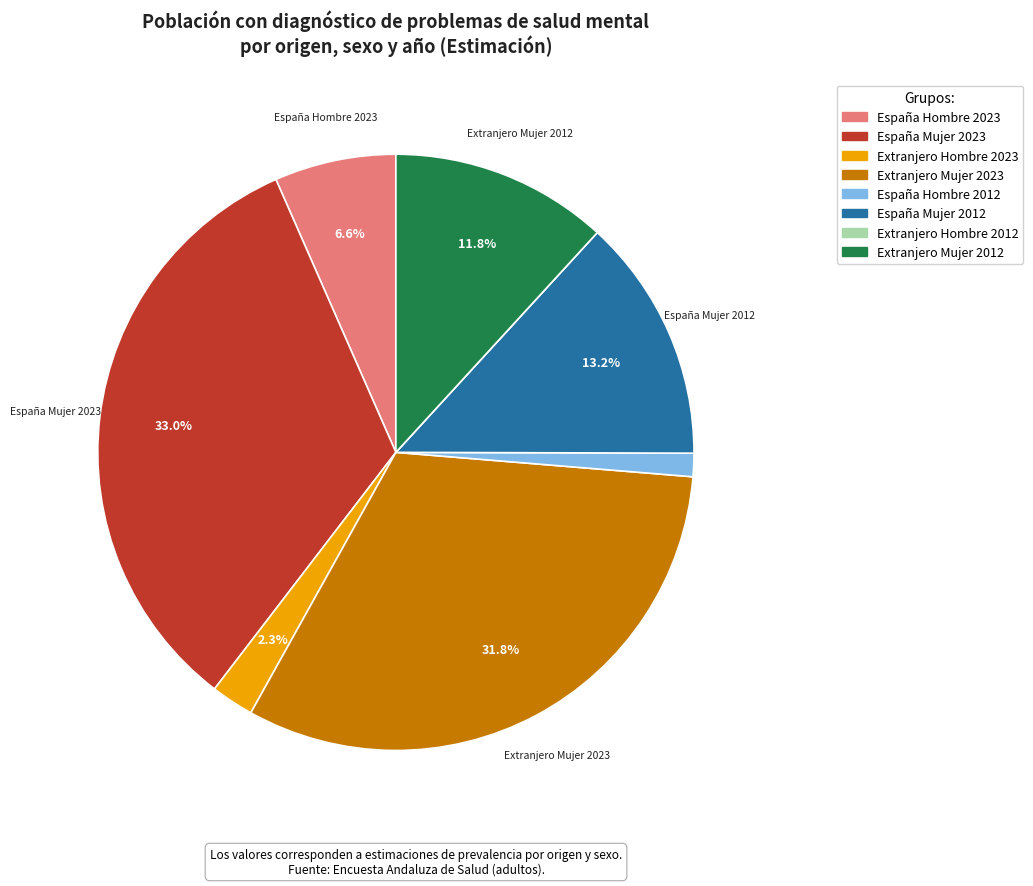

Which has a higher value, Extranjero Hombre 2023 or Extranjero Mujer 2023?

Extranjero Mujer 2023